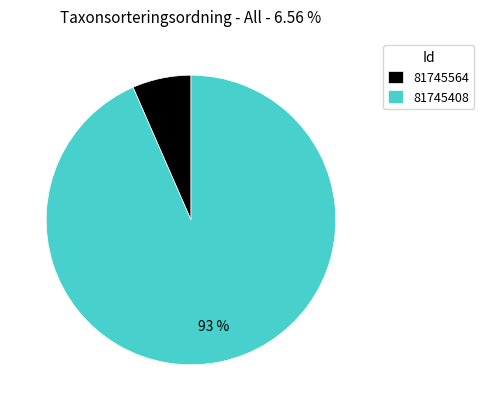

Count the number of slices in the pie.

2